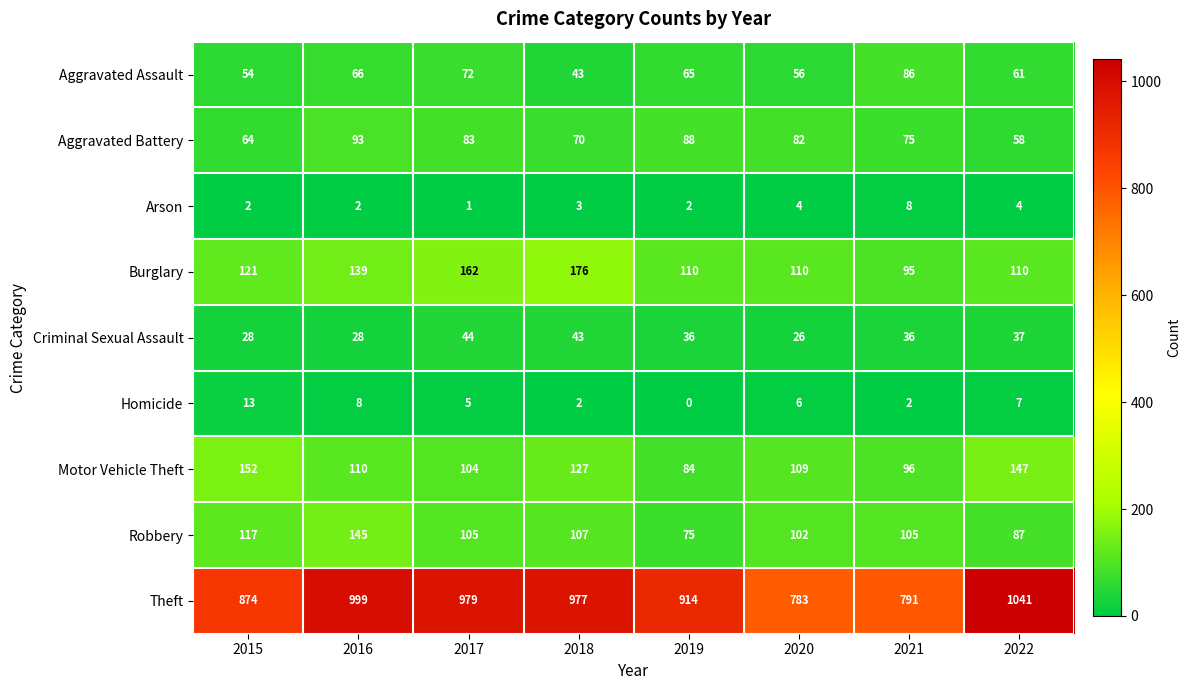

What is the average value of the Arson series?

3